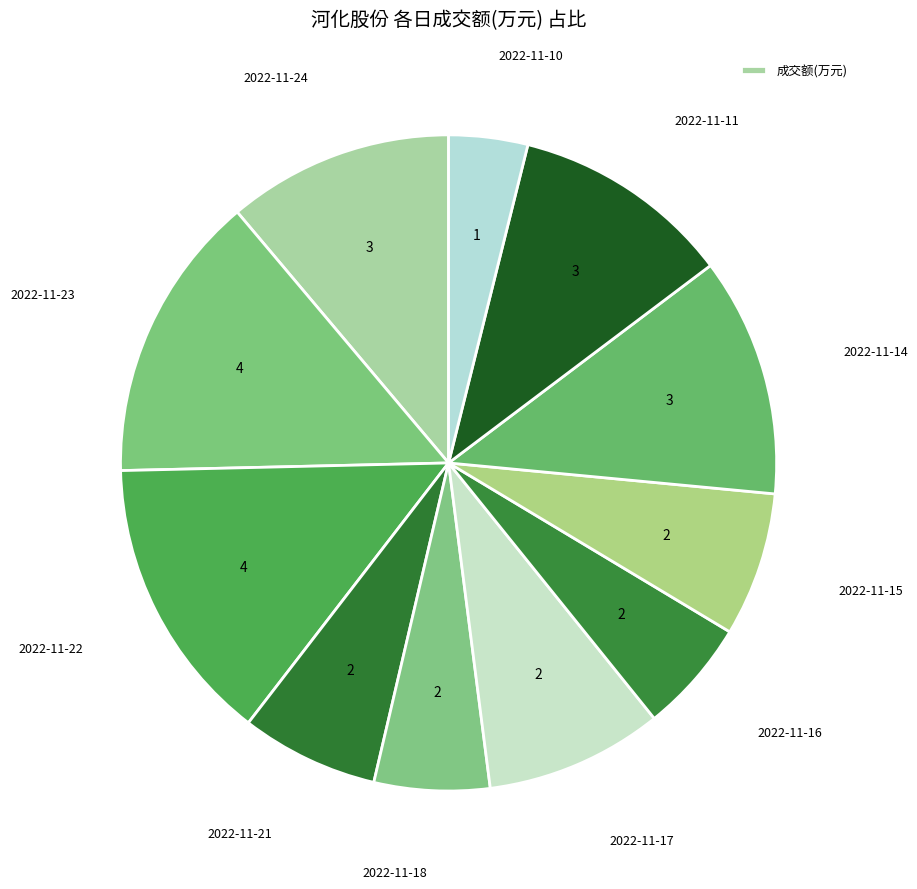

How many slices are in this pie chart?

11